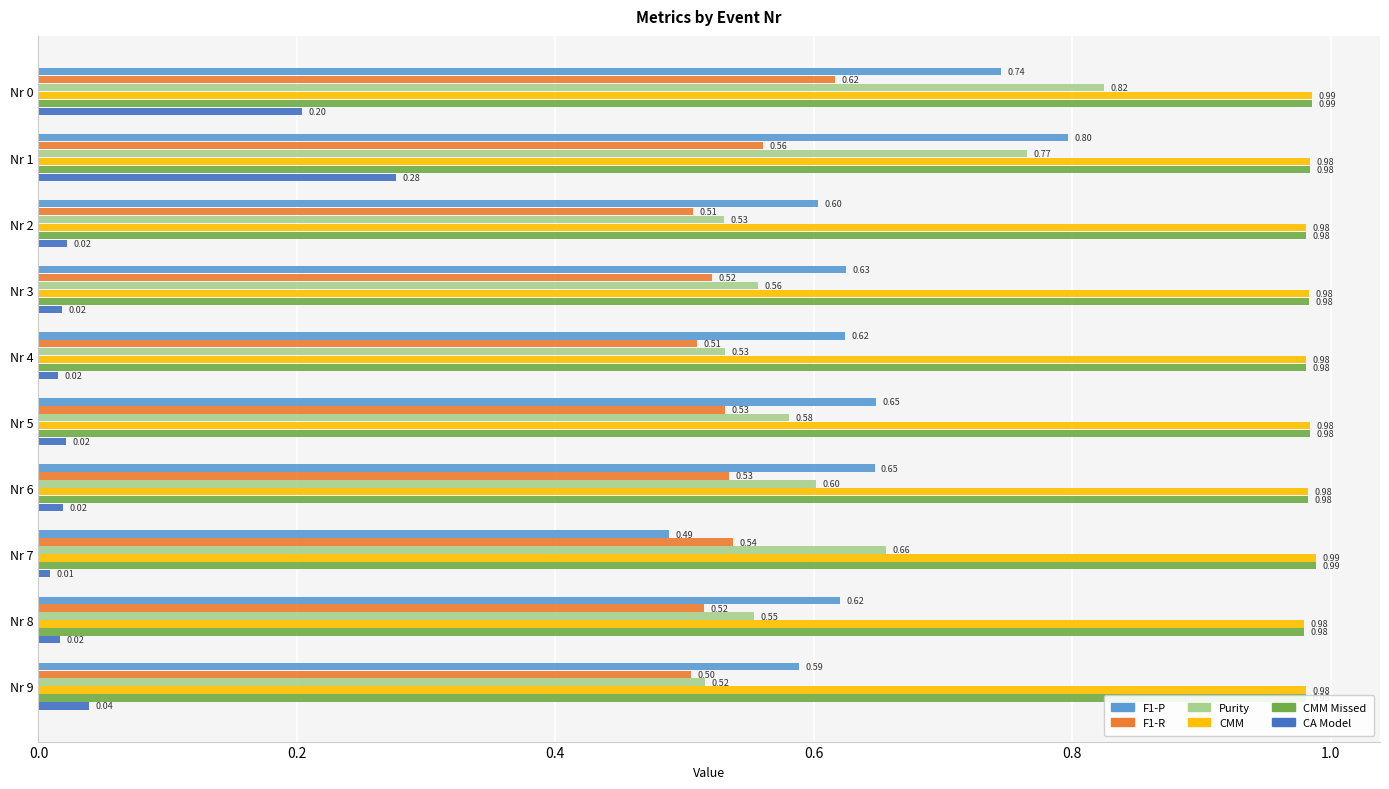

What is the total value across all series at Nr 8?

3.7